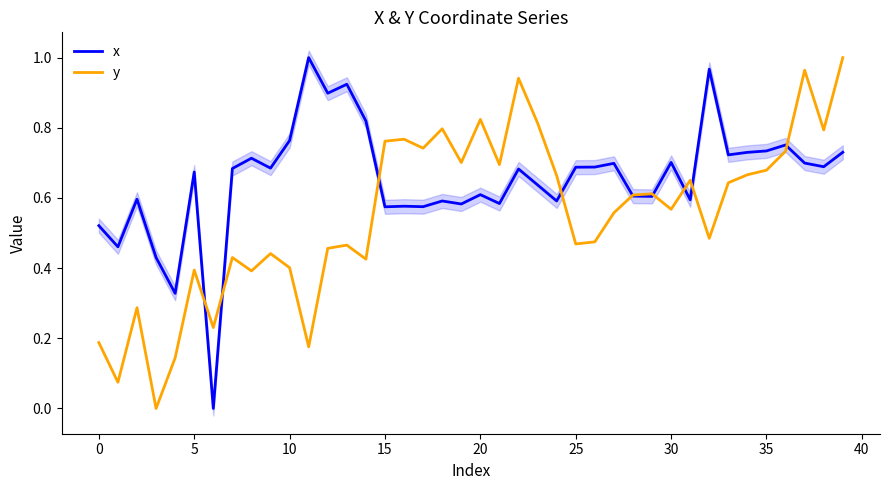

The value of x at 0 is 0.2. True or false?

False